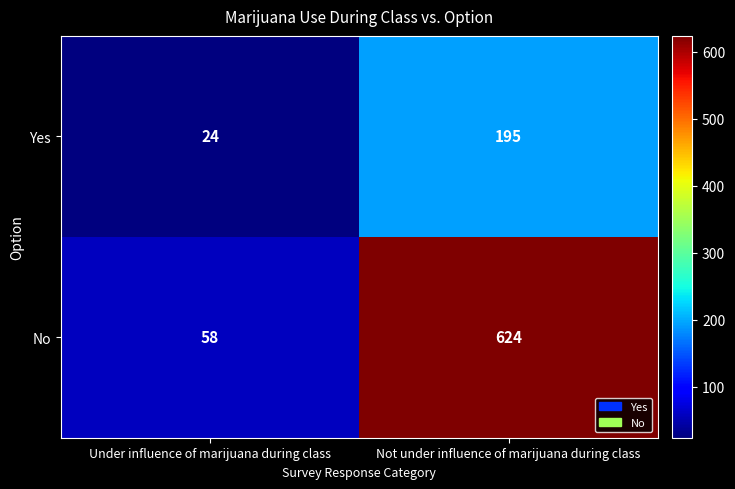

The Yes series shows 24 at Under influence of marijuana during class. True or false?

True